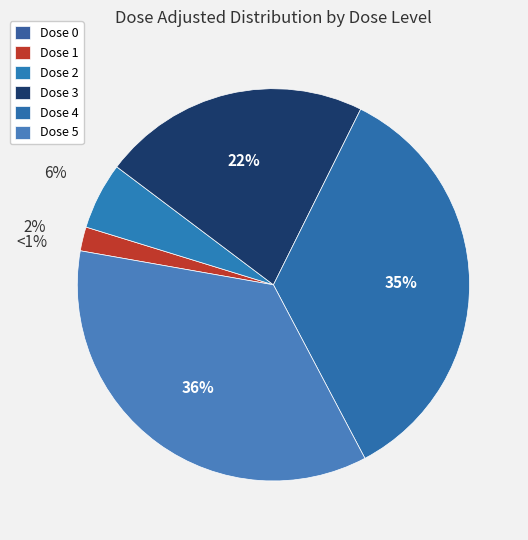

How many segments does this pie chart have?

6